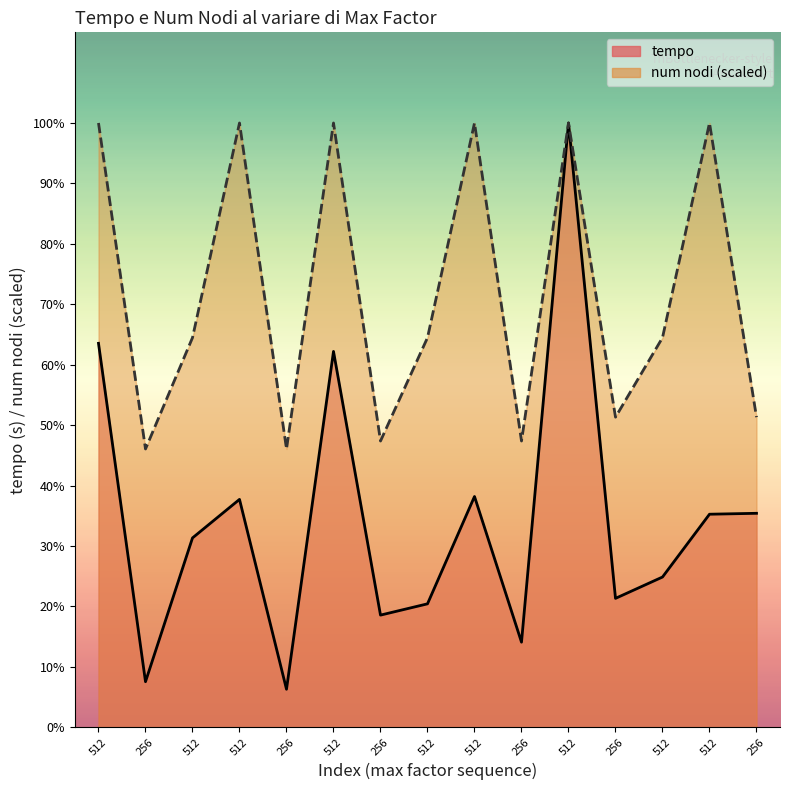

True or false: tempo and num nodi intersect in this chart.

False